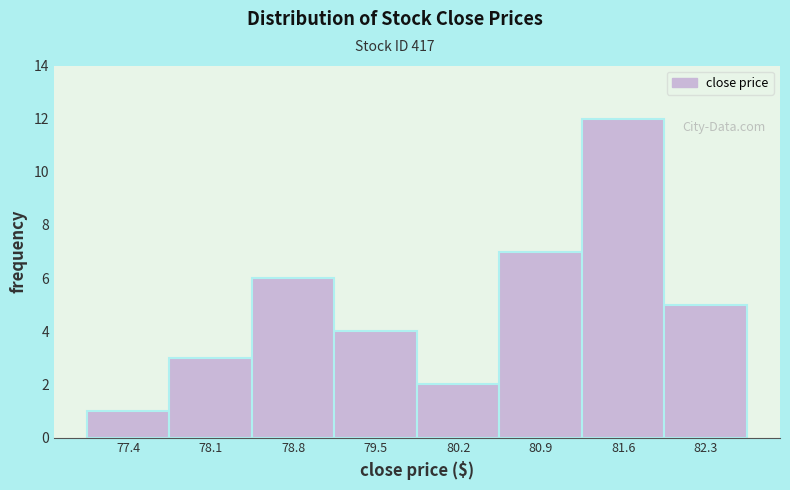

Reading left to right, list every bar in this chart as the range it spans on the x-axis followed by its height. Neither the bar edges nor the heights are printed on the chart, so give them approximately, as read against the axes.

77.1 to 77.8: 1
77.8 to 78.5: 3
78.5 to 79.2: 6
79.2 to 79.9: 4
79.9 to 80.6: 2
80.6 to 81.3: 7
81.3 to 82.0: 12
82.0 to 82.7: 5